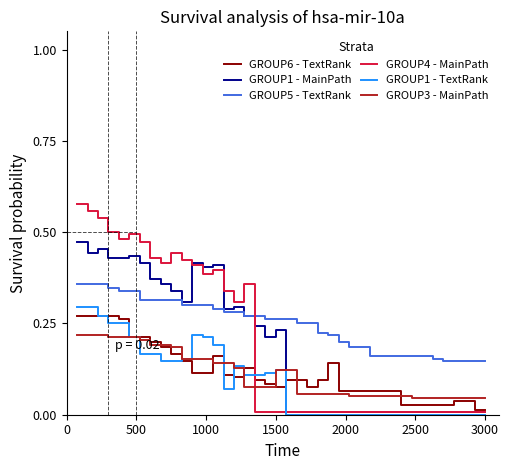

Which series has the widest spread of values?

GROUP4 - MainPath